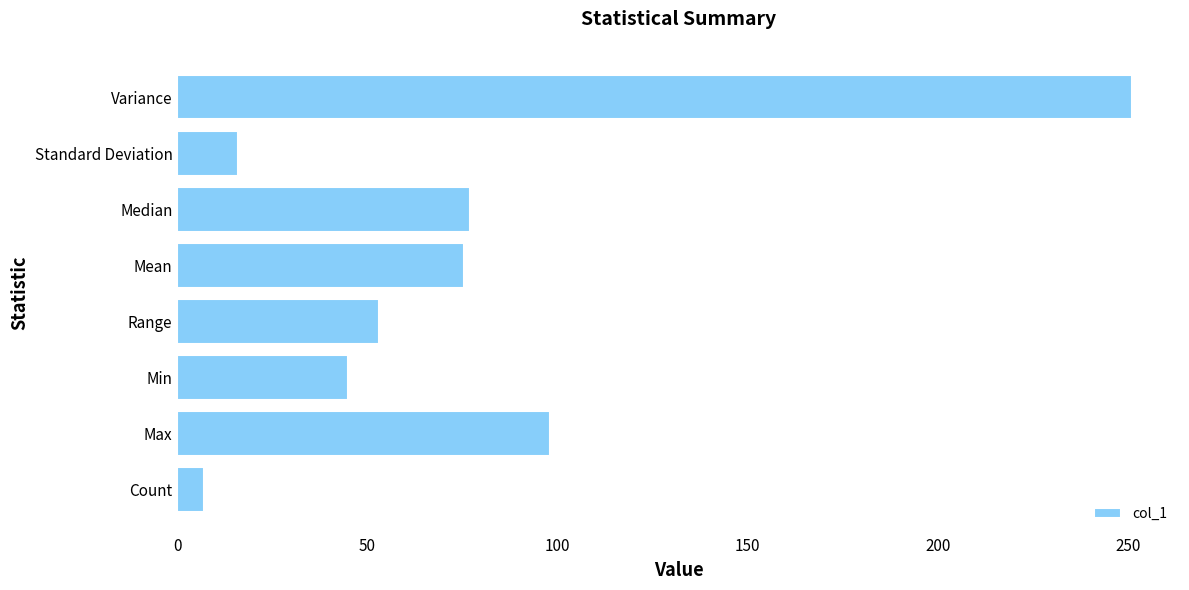

How many categories are shown in the chart?

8